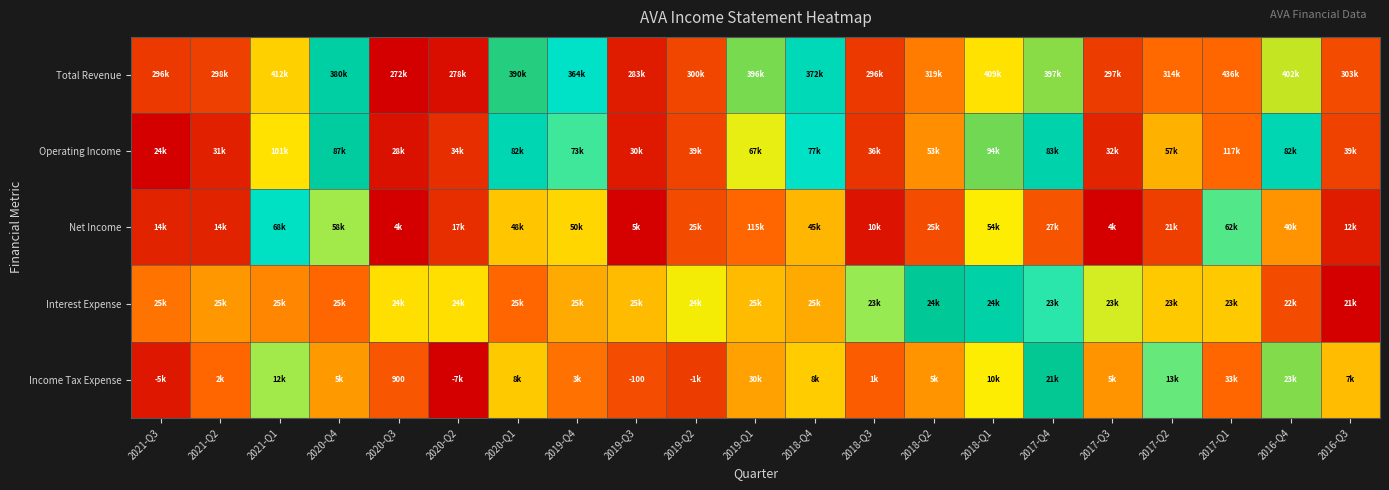

At which label is Total Revenue closest to 0?

2020-Q3